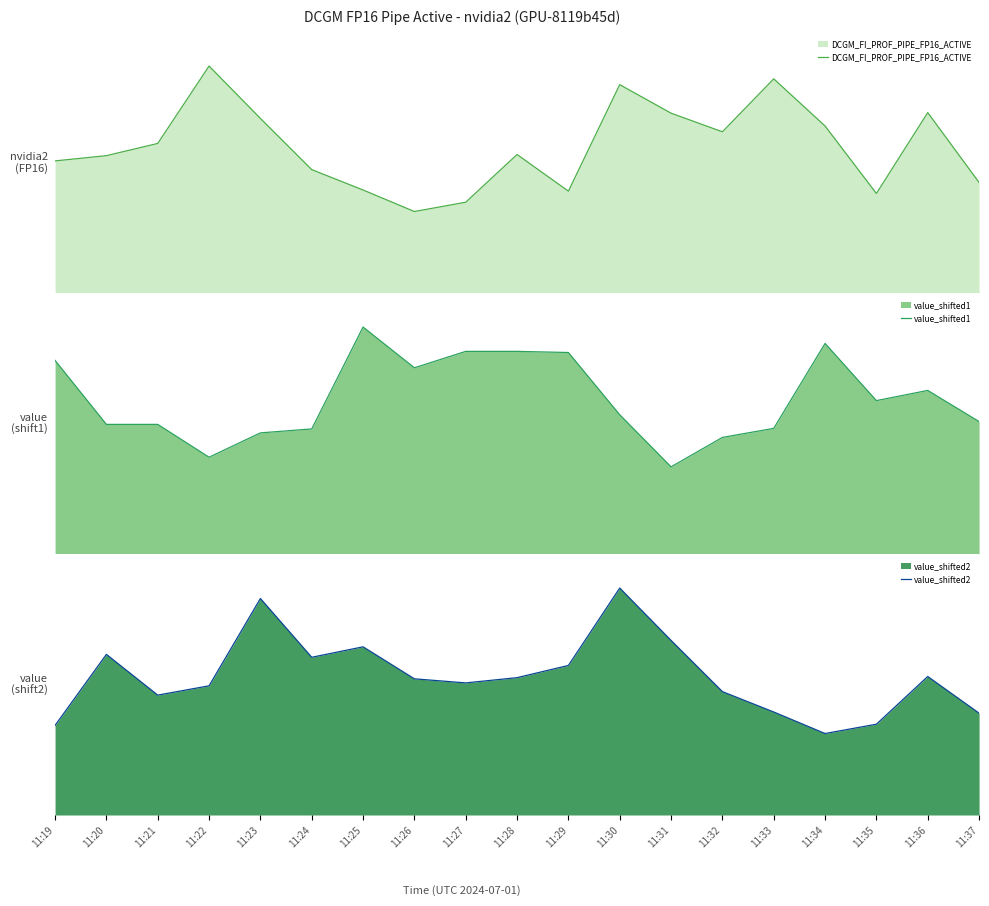

How many series are shown in this chart?

3